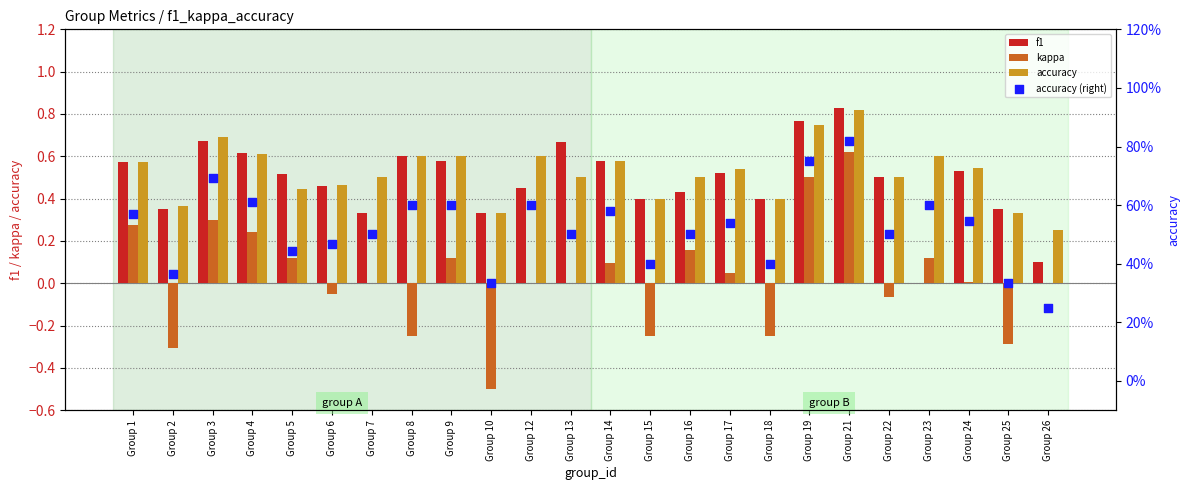

Which series contains the lowest Y value?

kappa